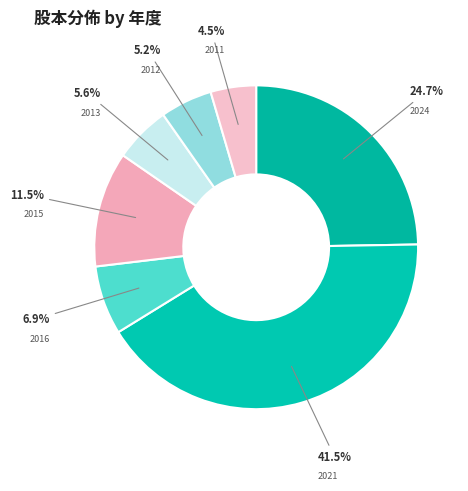

How many slices are in this pie chart?

7